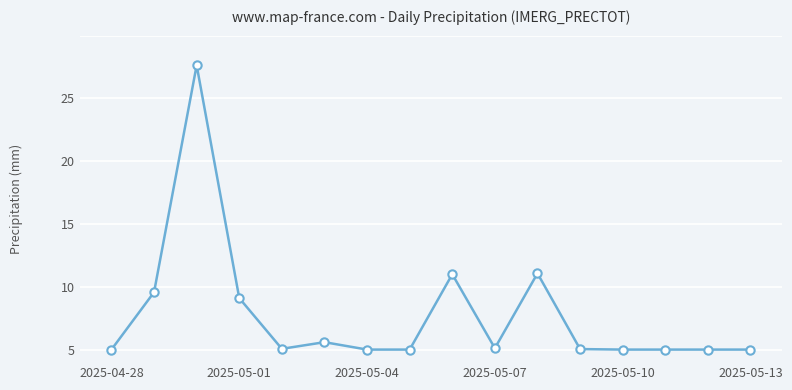

Does the chart have visible grid lines?

Yes